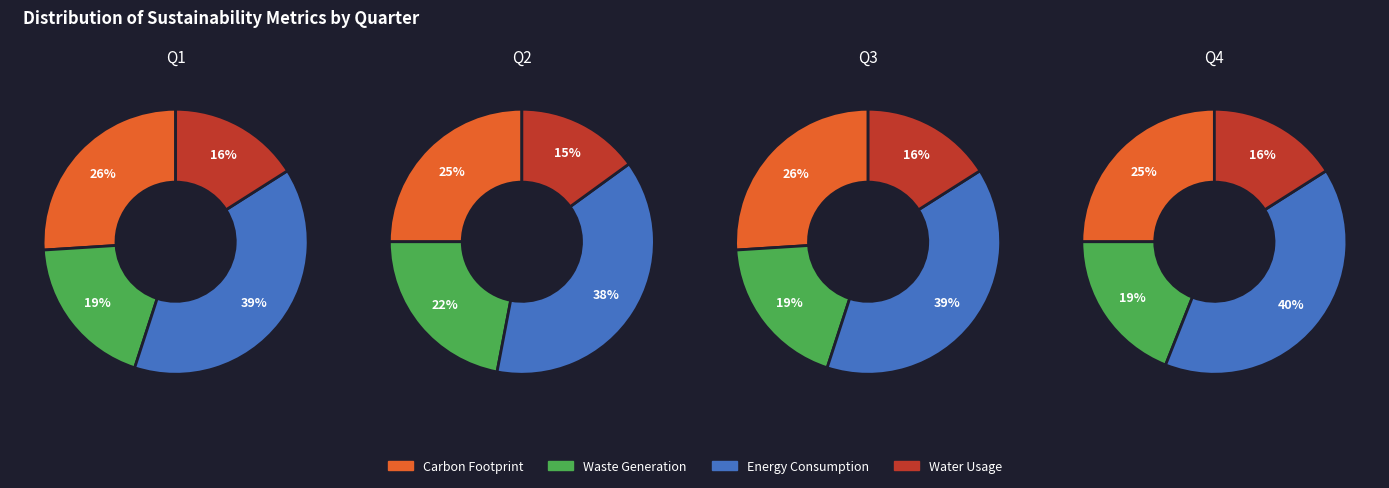

Which has a higher value, 2 or 0?

2